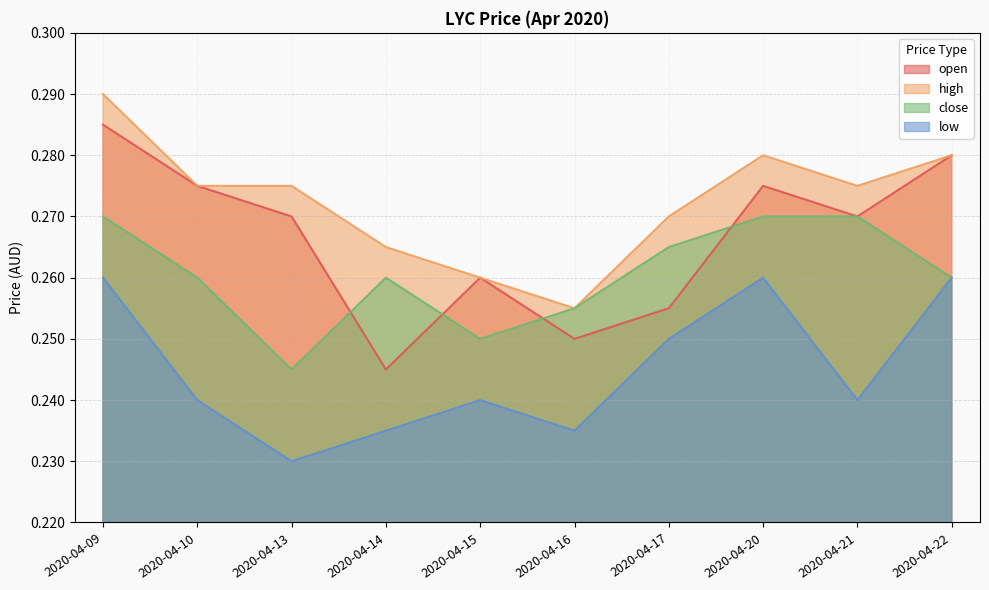

At how many categories does at least one series exceed 0?

10